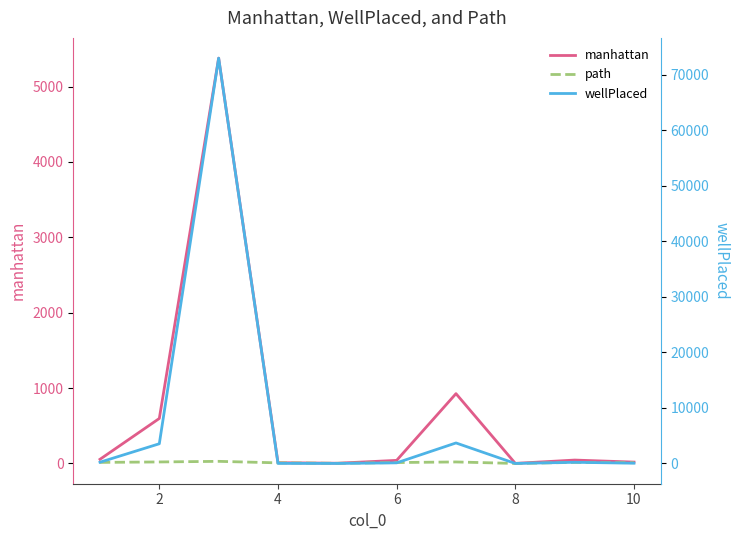

How many data points does each series have?

10